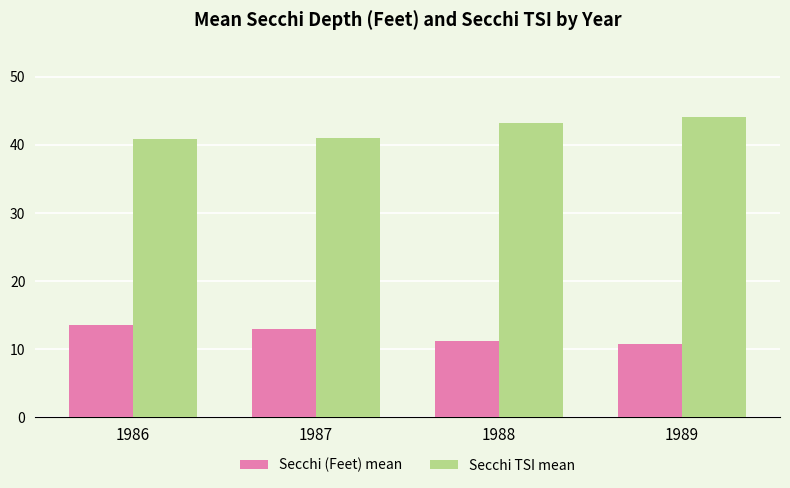

What is the average value of the Secchi (Feet) mean series?

12.1